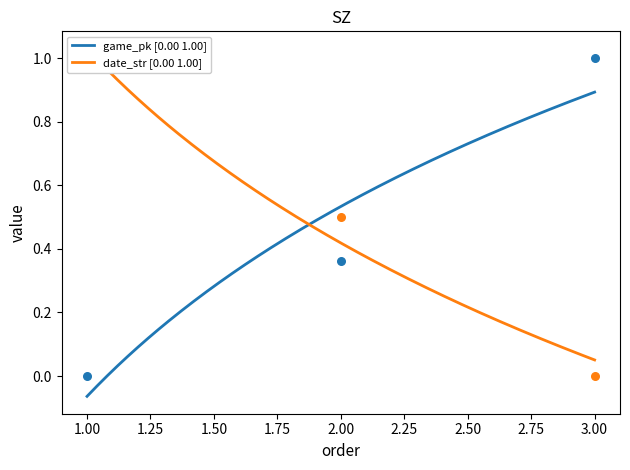

Which series contains the highest Y value?

game_pk